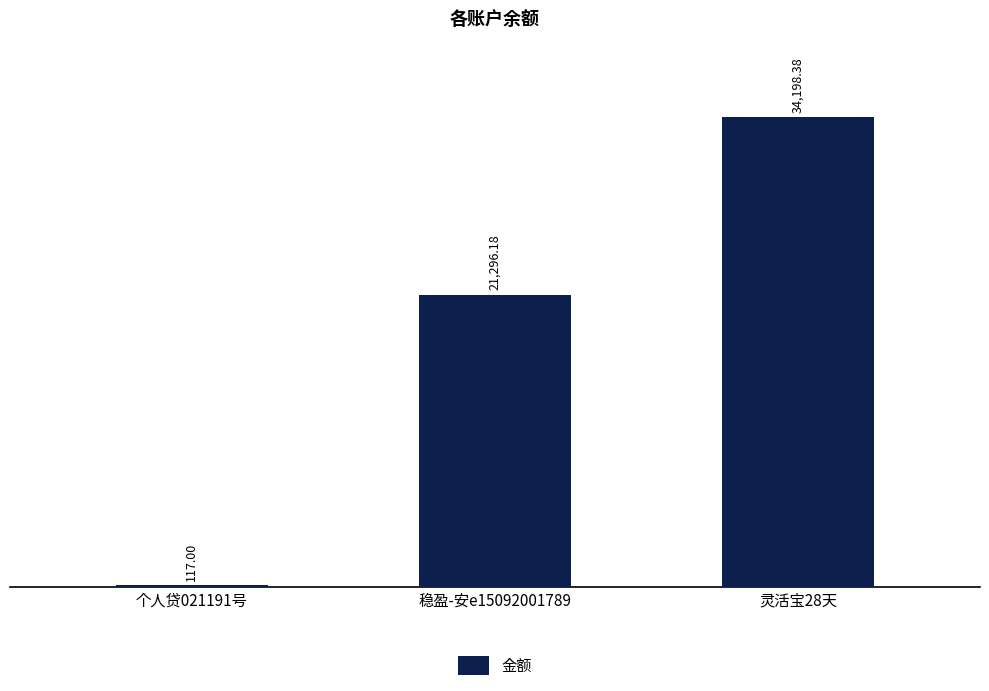

Are the bars horizontal?

No